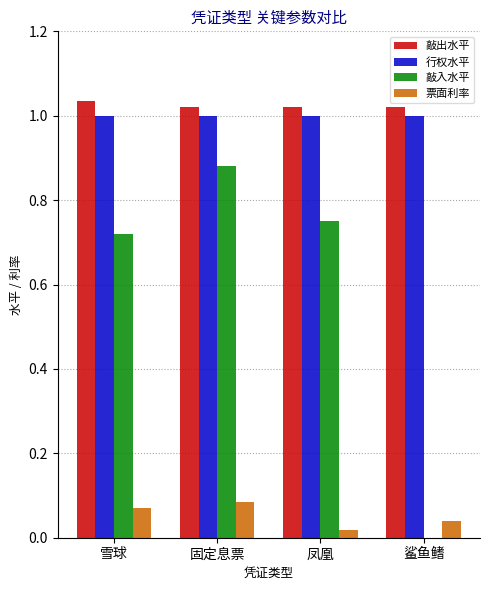

At which category is the sum across all series the highest?

固定息票